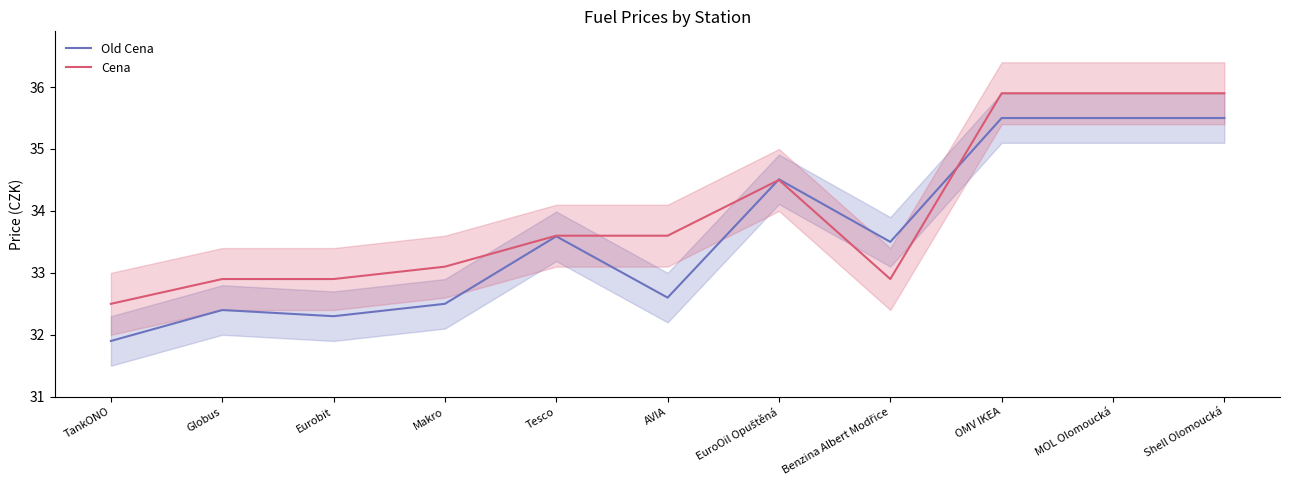

At which label does Old Cena reach its peak?

OMV IKEA